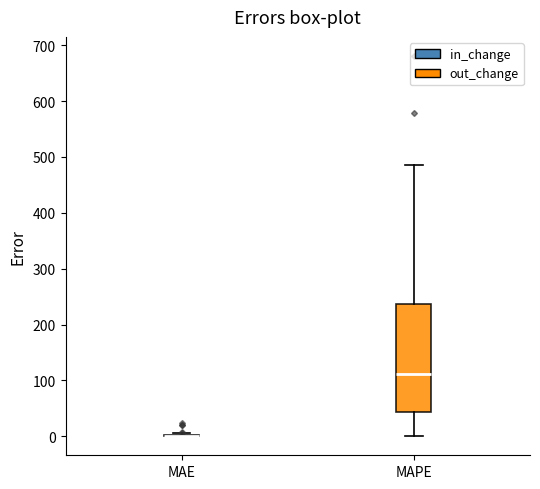

Which box is the tallest, from its lower edge to its upper edge?

MAPE